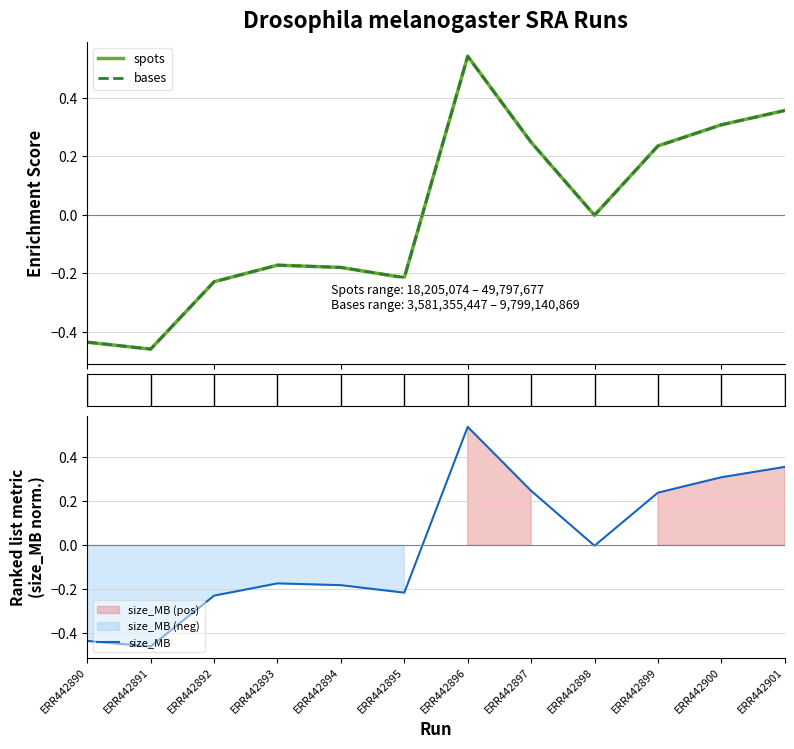

How many values in the size_MB series are below 0?

7